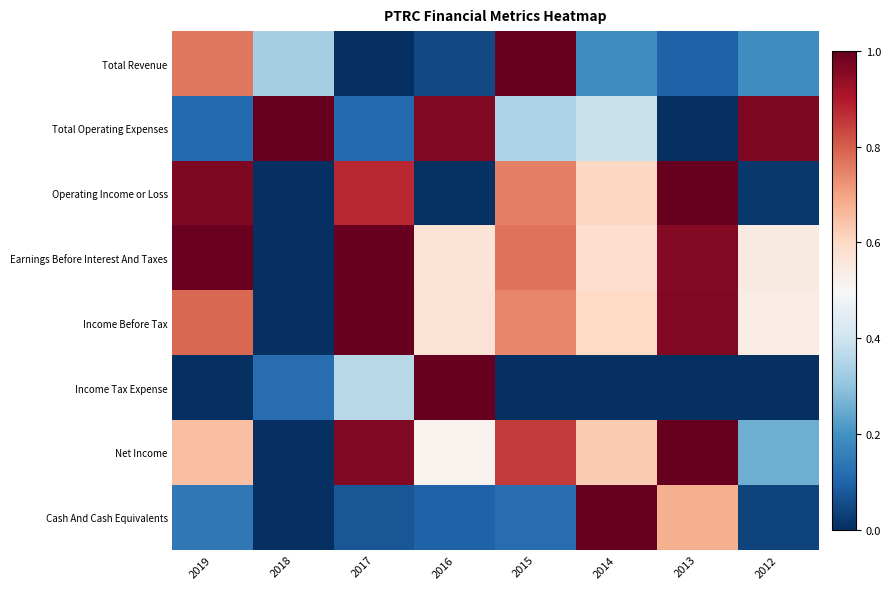

Which category has the highest value across all series?

2015